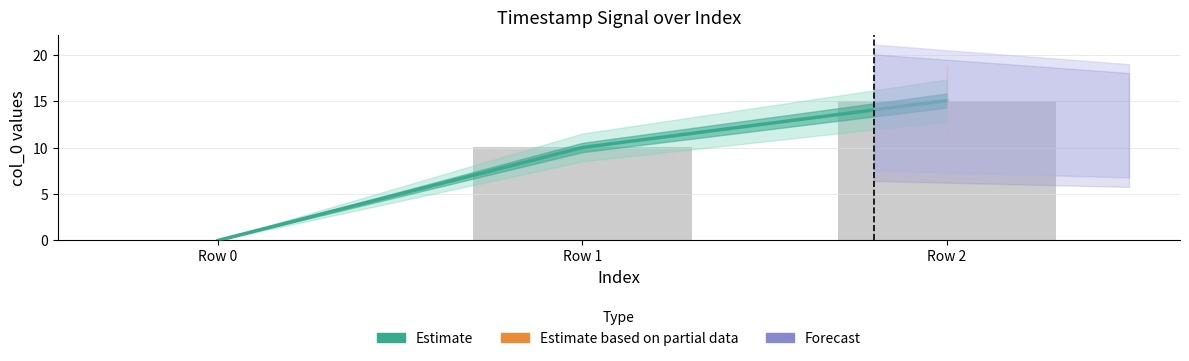

What is the sum of all values?

25.1